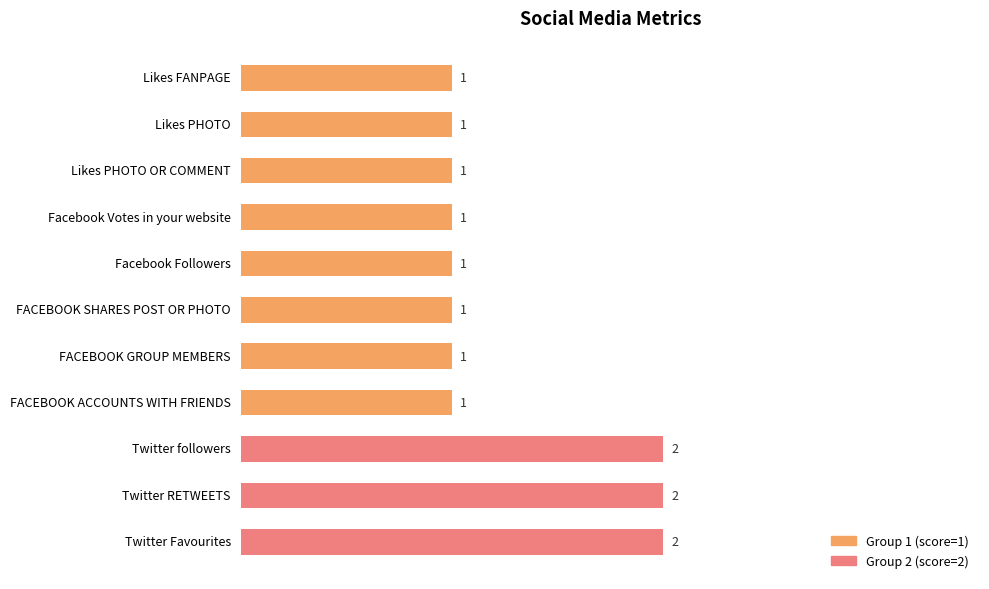

Reading top to bottom, transcribe all the data shown in this chart.

Likes FANPAGE=1	Likes PHOTO=1	Likes PHOTO OR COMMENT=1	Facebook Votes in your website=1	Facebook Followers=1	FACEBOOK SHARES POST OR PHOTO=1	FACEBOOK GROUP MEMBERS=1	FACEBOOK ACCOUNTS WITH FRIENDS=1	Twitter followers=2	Twitter RETWEETS=2	Twitter Favourites=2